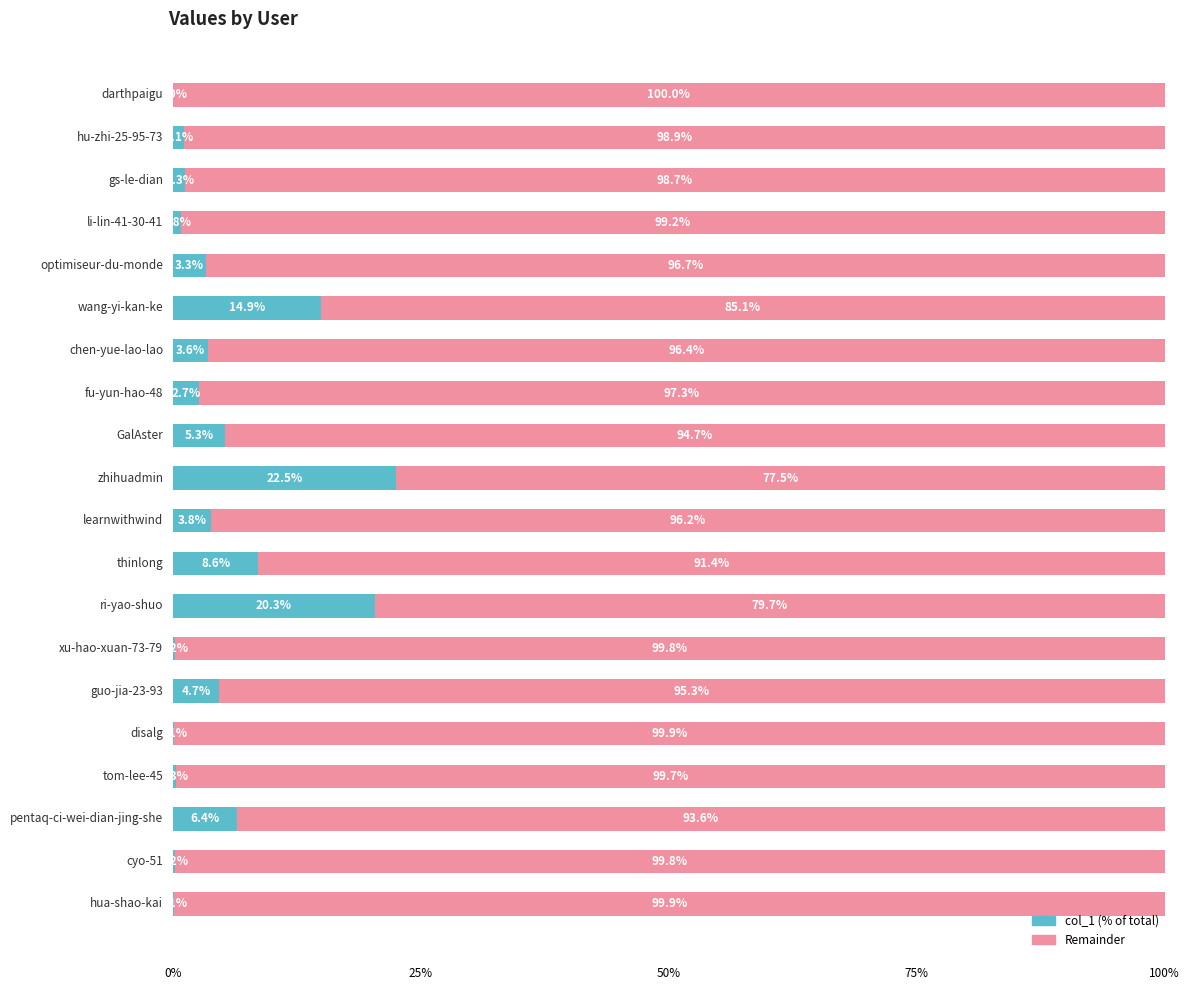

What are all the series names shown in the legend?

col_1 (% of total), Remainder